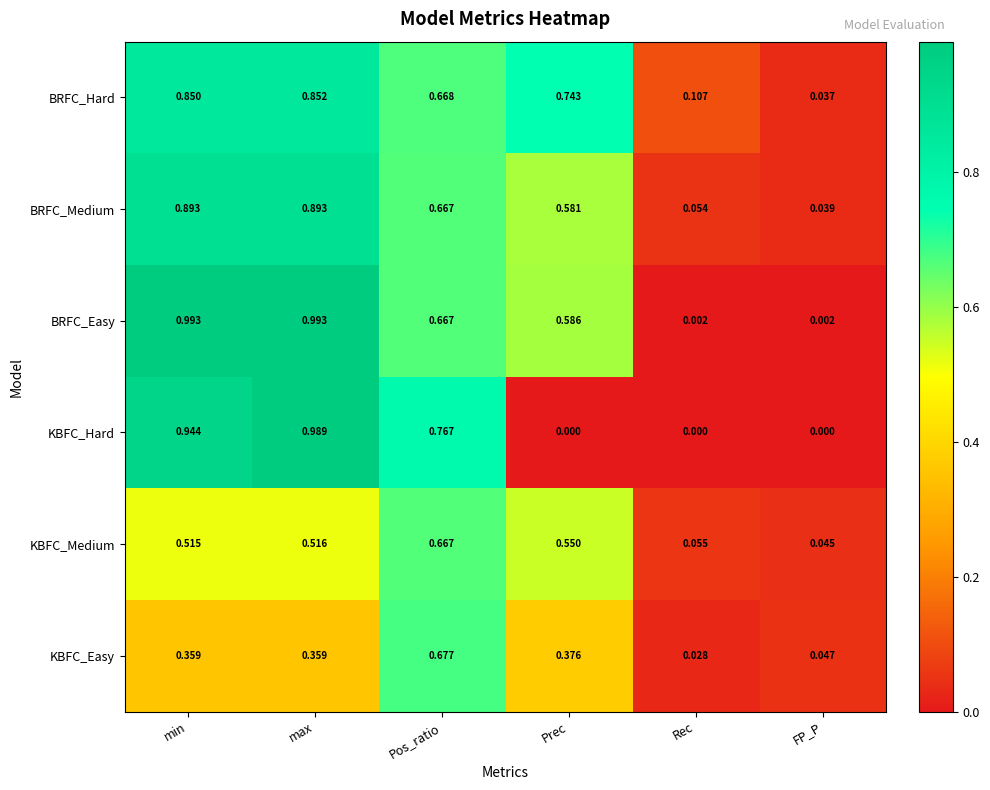

Which series has the largest total across all categories?

BRFC_Hard